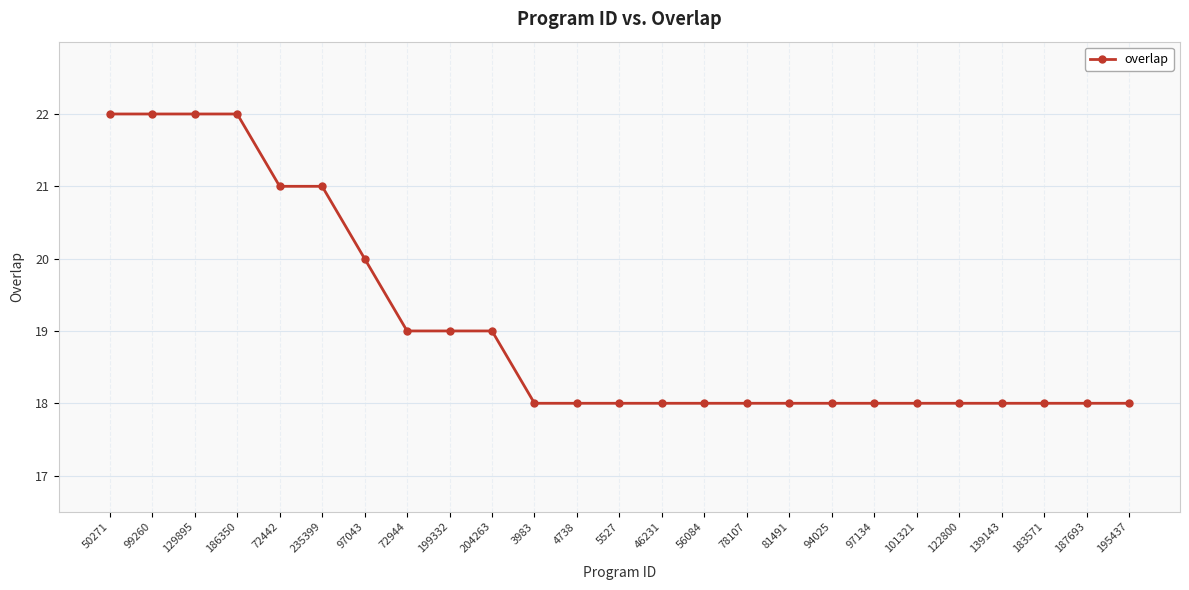

What is the value of the 10th point from the left?

19